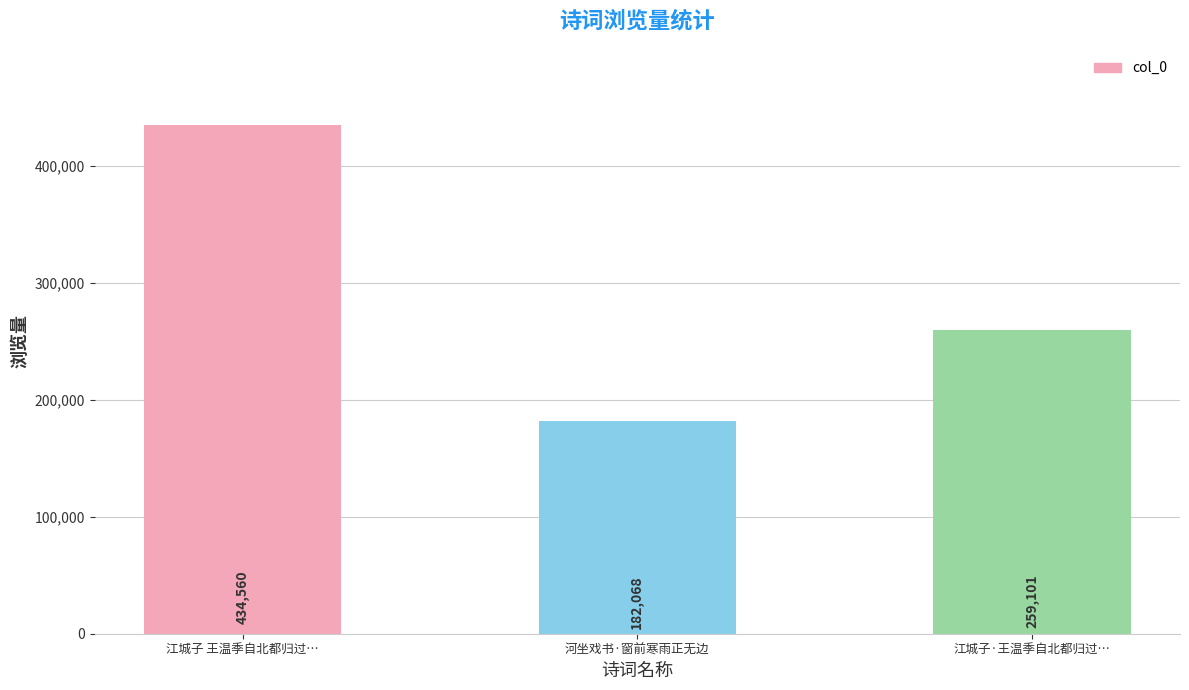

Reading left to right, list all the values displayed in this chart.

江城子 王温季自北都归过…=434560	河坐戏书·窗前寒雨正无边=182068	江城子·王温季自北都归过…=259101